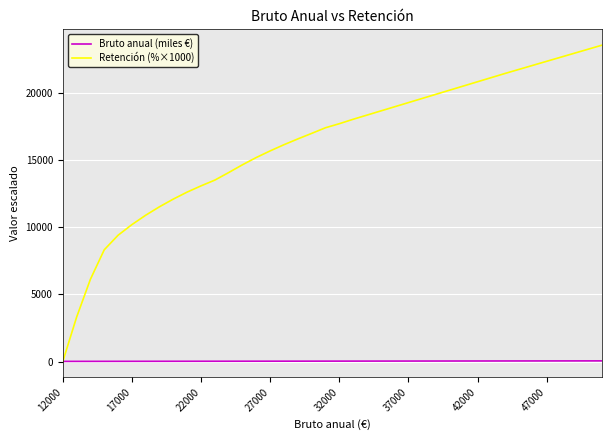

Which series has the widest spread of values?

Retención (%×1000)